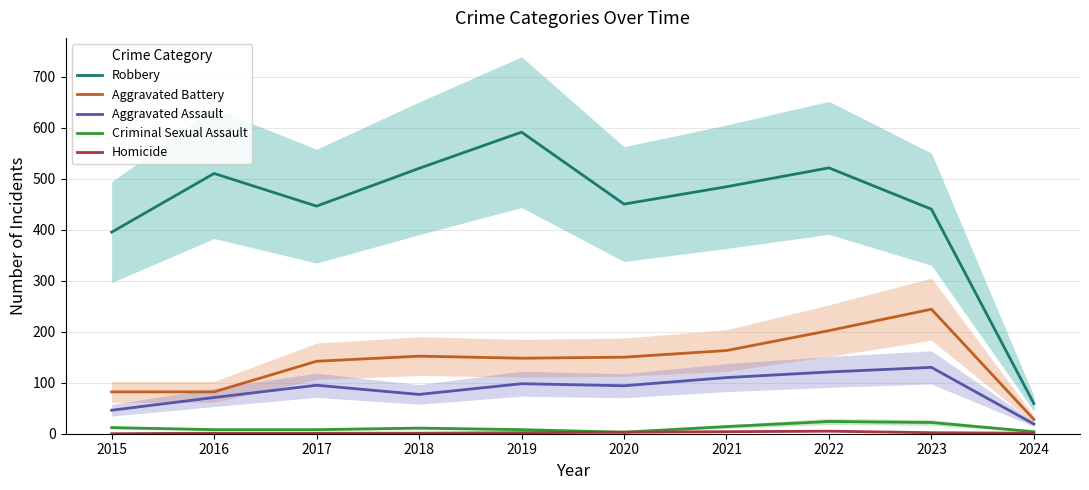

Reading left to right, what are all the values shown in this chart?

Robbery: 395	510	446	520	591	450	484	521	440	59
Aggravated Battery: 82	82	142	152	148	150	163	202	244	28
Aggravated Assault: 46	71	95	77	98	94	110	121	130	19
Criminal Sexual Assault: 12	8	8	11	8	3	14	24	22	4
Homicide: 0	1	1	1	2	3	4	5	2	1